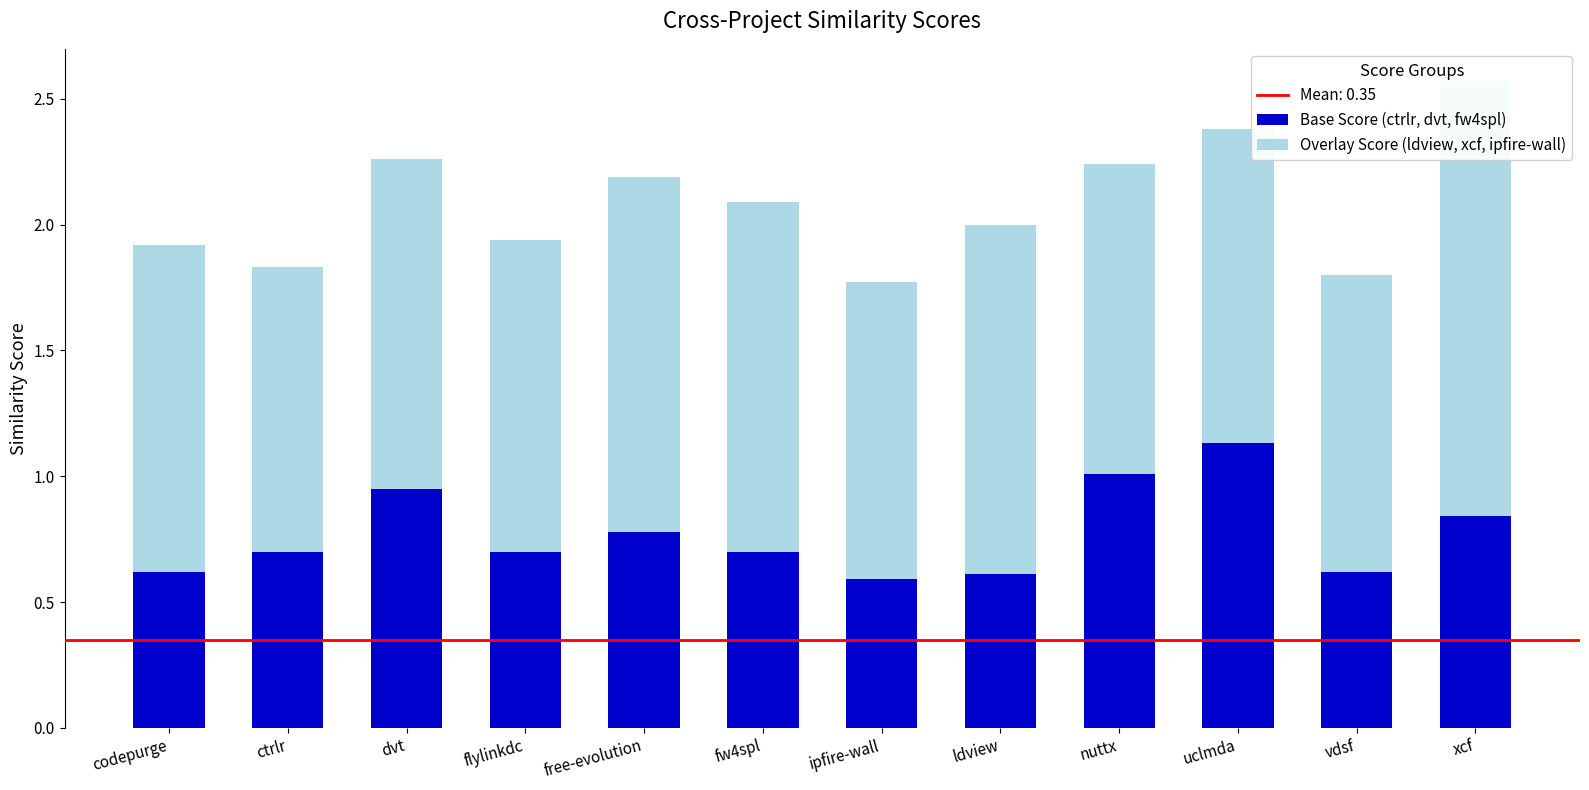

Reading left to right, list all the values displayed in this chart.

Base Score (ctrlr, dvt, fw4spl): 0.6	0.7	1.0	0.7	0.8	0.7	0.6	0.6	1.0	1.1	0.6	0.8
Overlay Score (ldview, xcf, ipfire-wall): 1.3	1.1	1.3	1.2	1.4	1.4	1.2	1.4	1.2	1.2	1.2	1.7